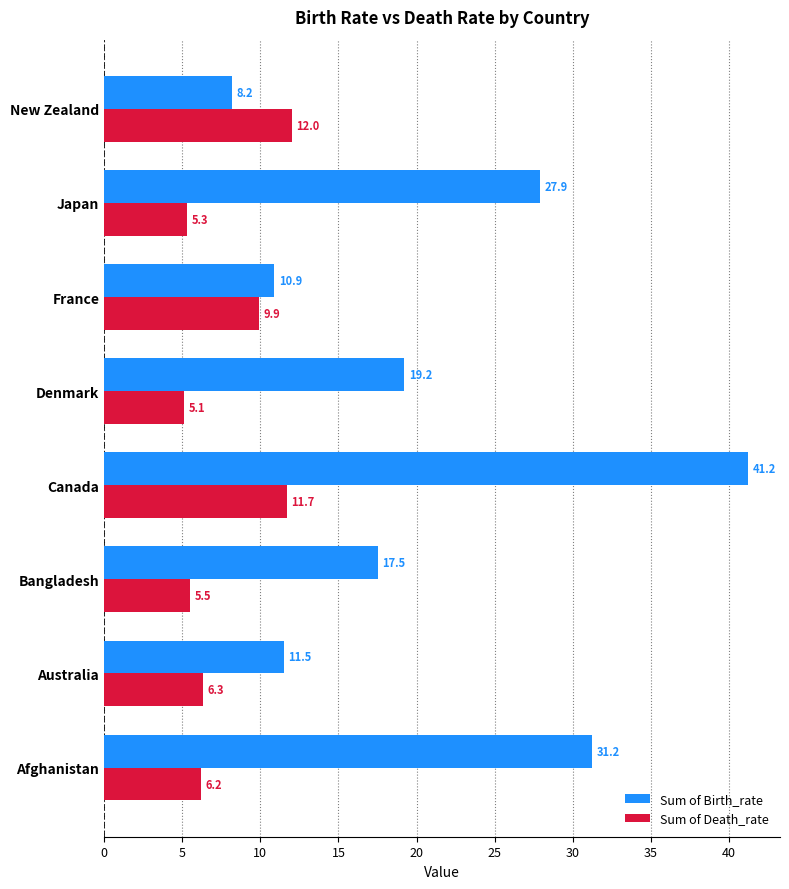

The Sum of Birth_rate series shows 19.2 at Australia. True or false?

False